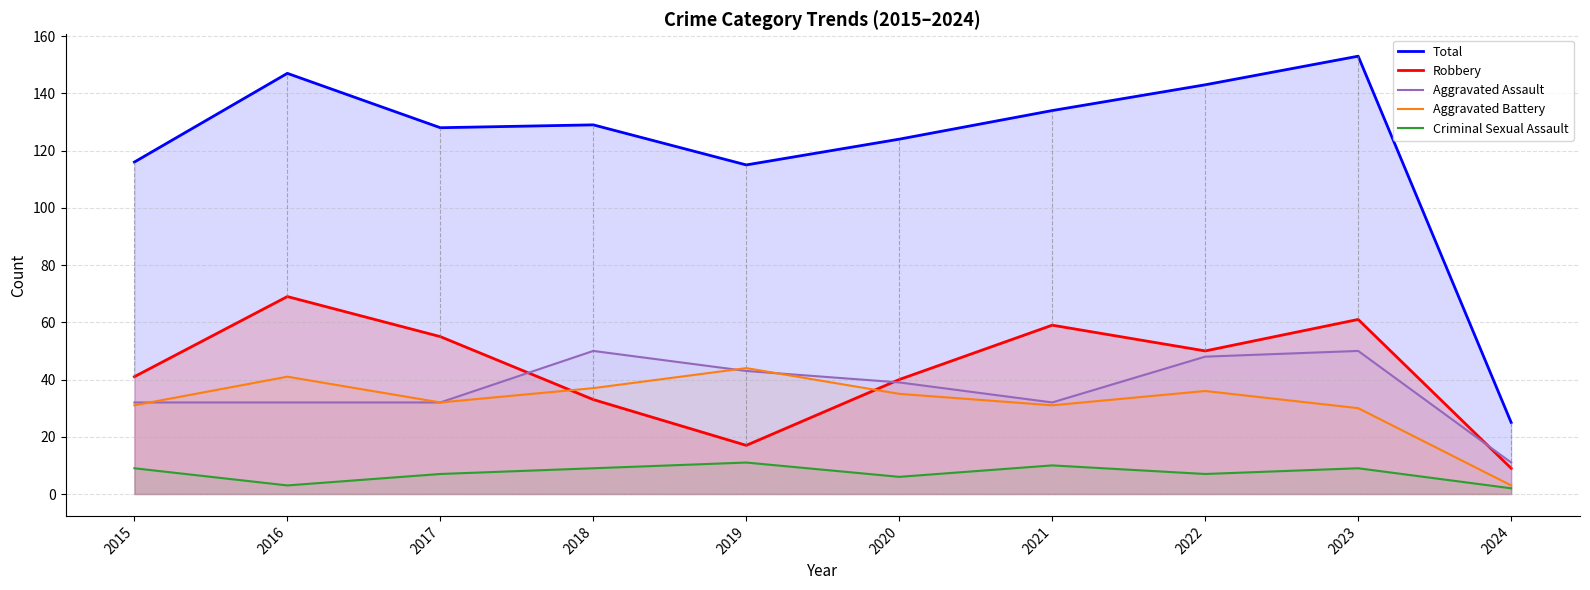

True or false: Criminal Sexual Assault and Aggravated Assault cross at least once.

False